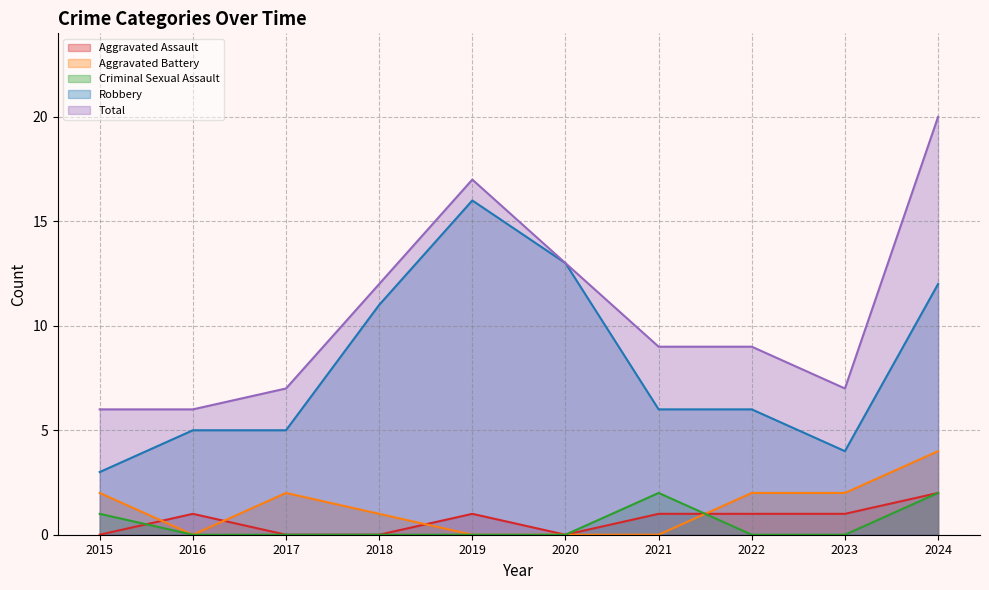

Which series ends up on top after the final intersection of Aggravated Battery and Criminal Sexual Assault?

Aggravated Battery